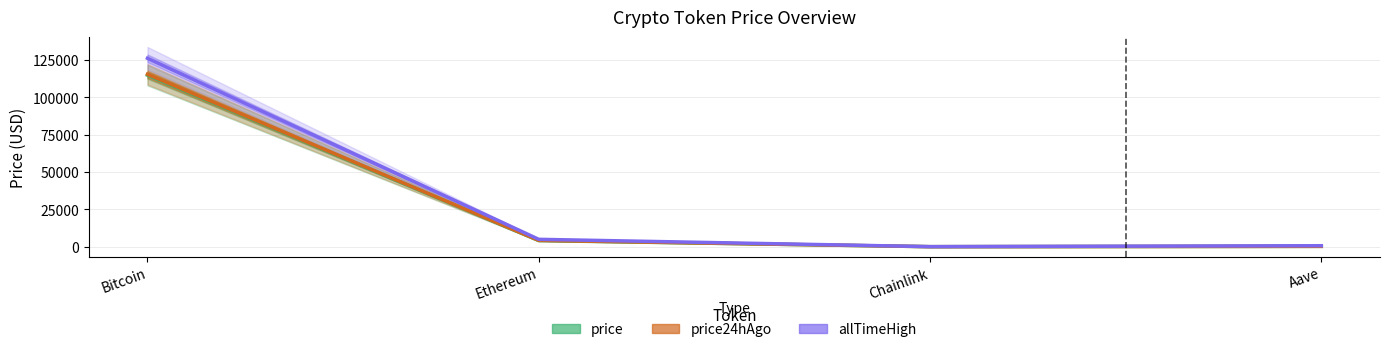

True or false: price and price24hAgo cross at least once.

False